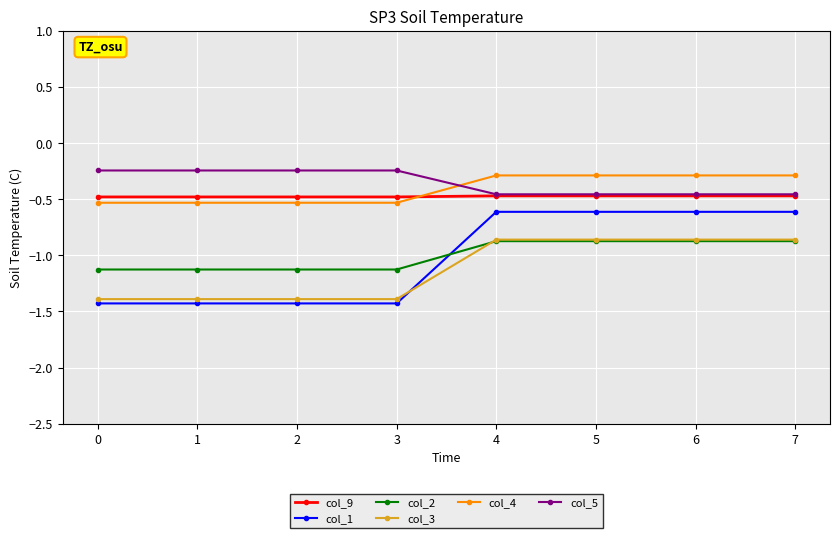

How many col_3 values are between -1 and 0?

4